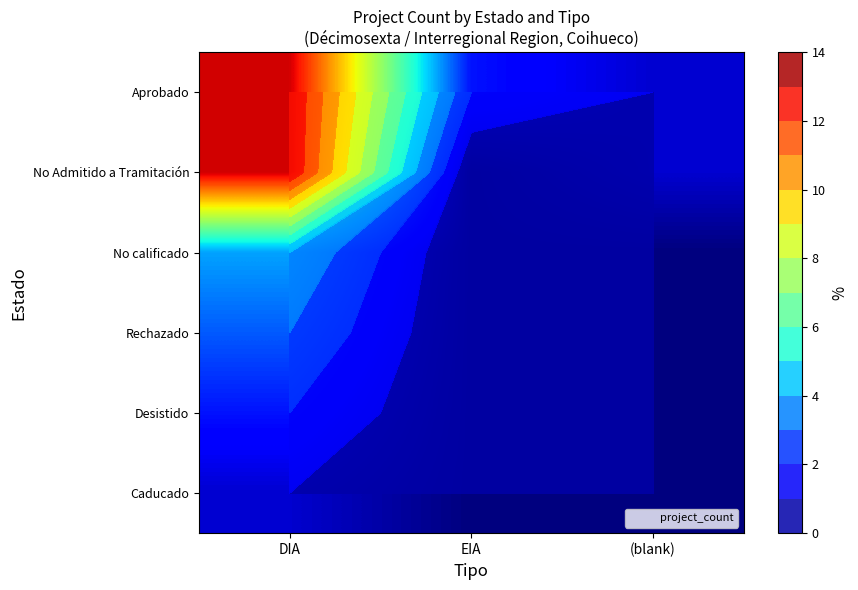

Which series has the largest total across all categories?

Aprobado